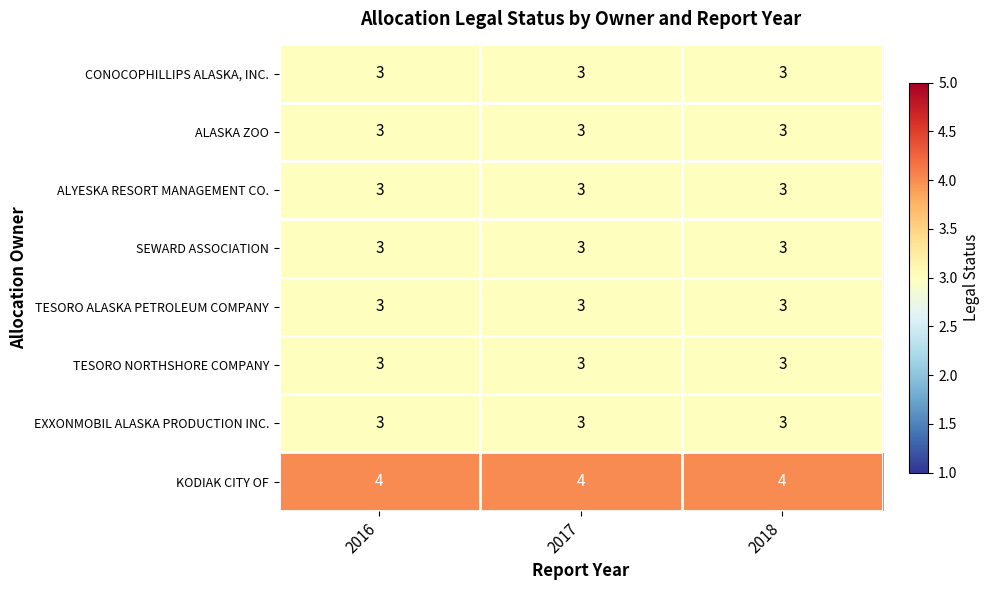

Read the TESORO NORTHSHORE COMPANY value at 2016.

3